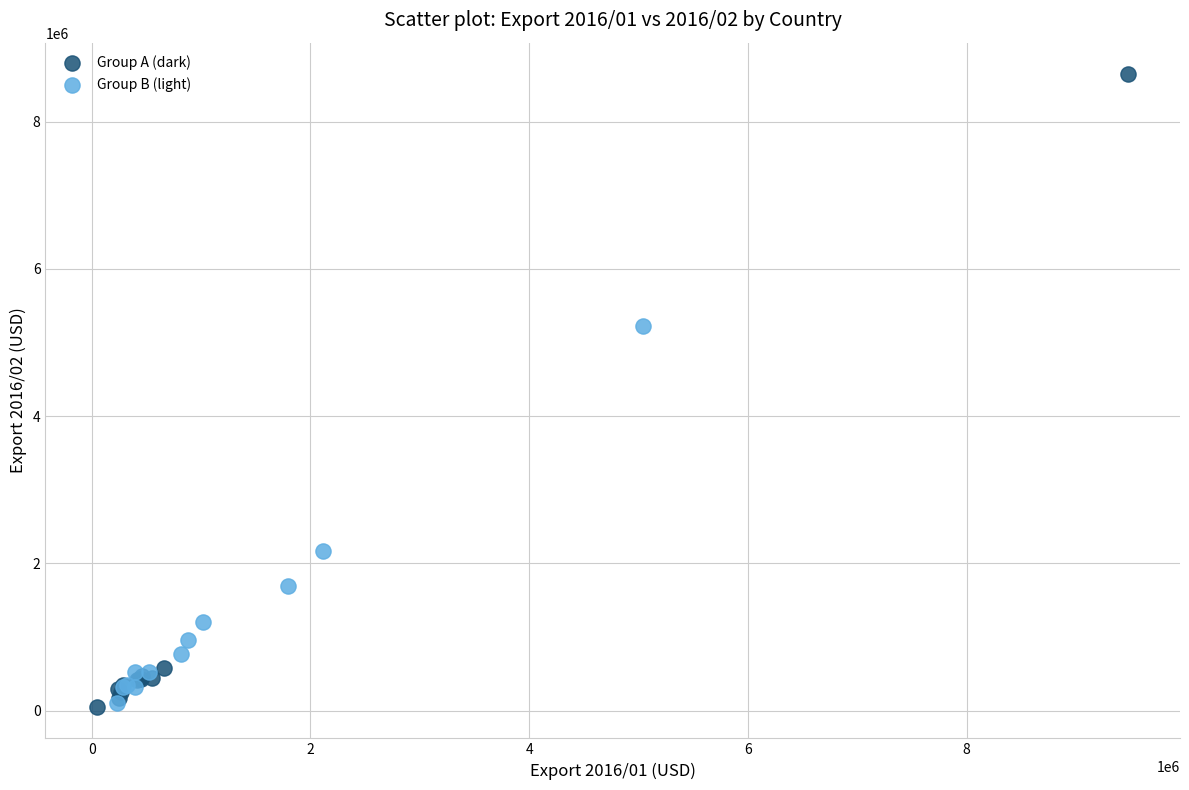

Which series contains the highest Y value?

Group A (dark)